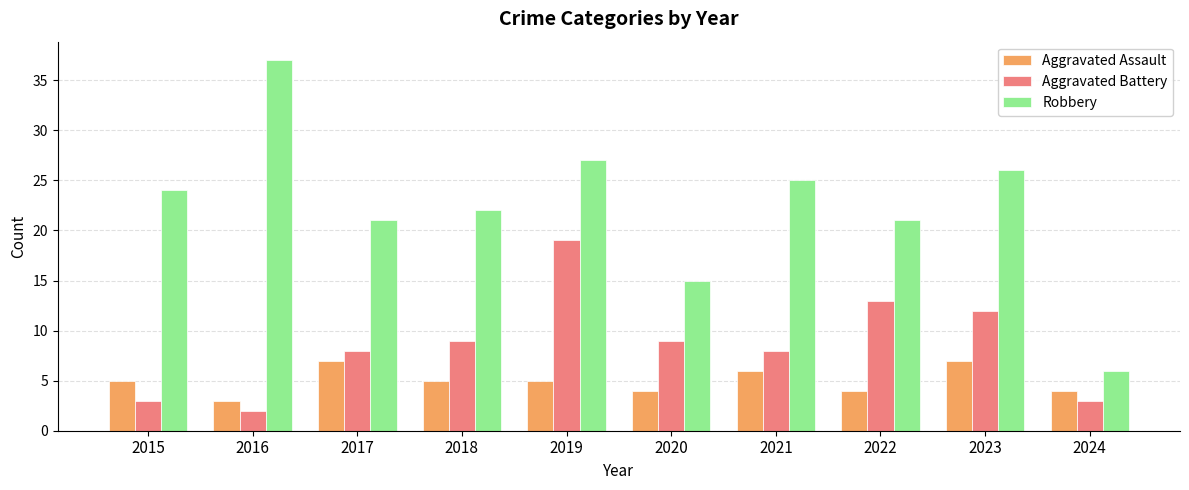

What is the minimum value for Robbery?

6